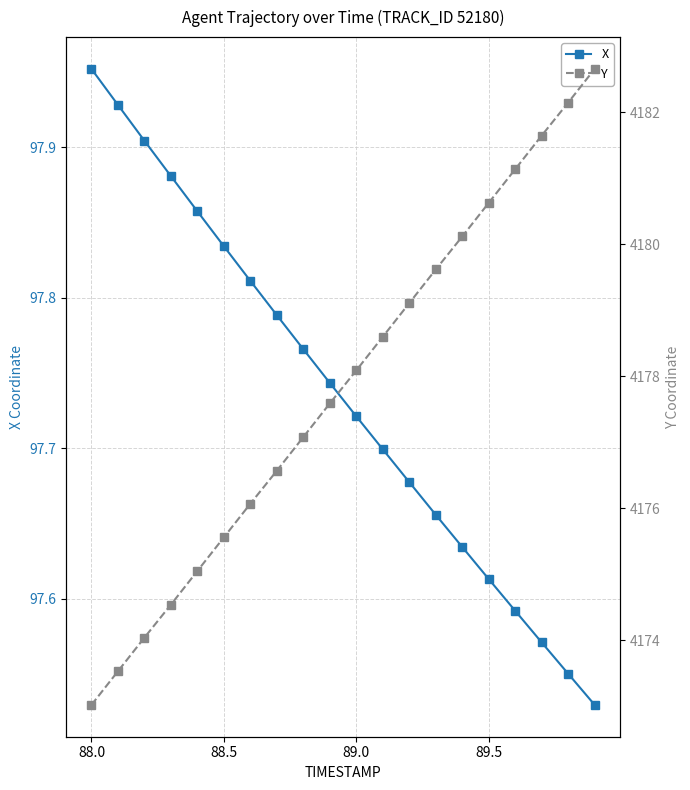

What is the value of the Y point at the 14th from the left?

4179.6